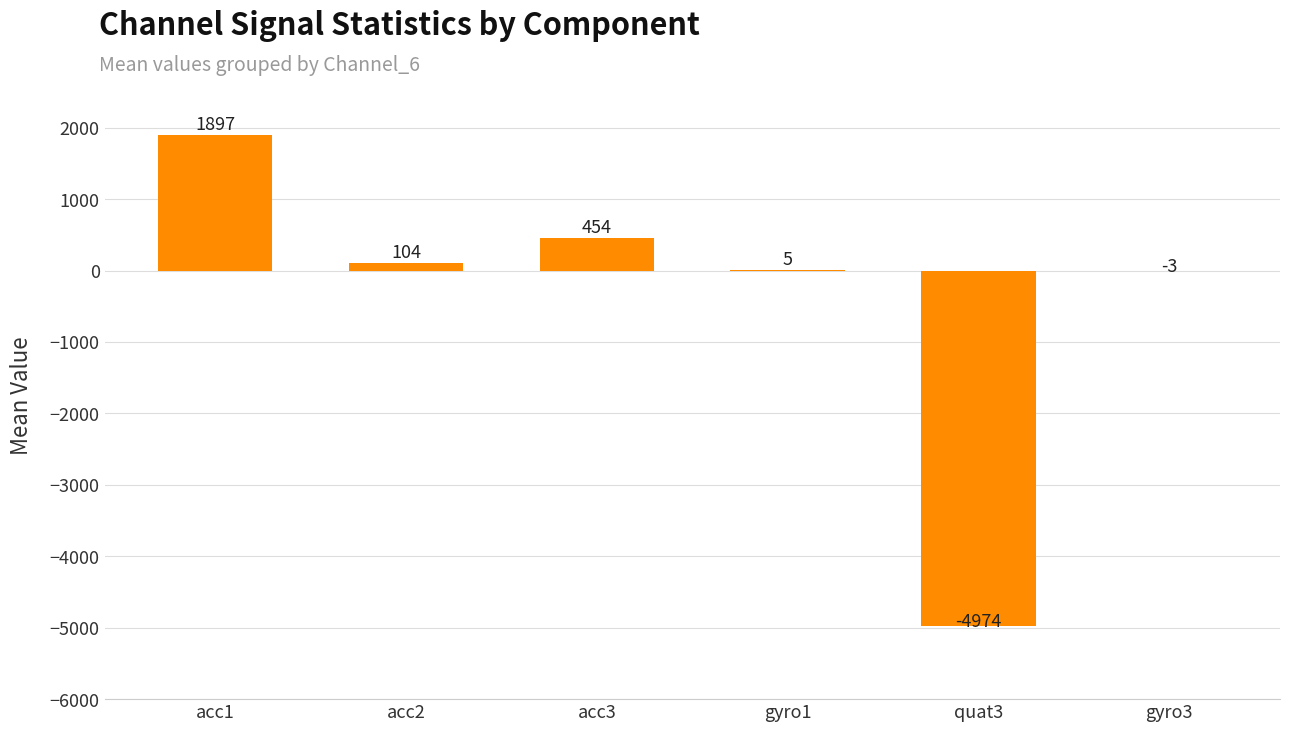

Read the value at acc1.

1897